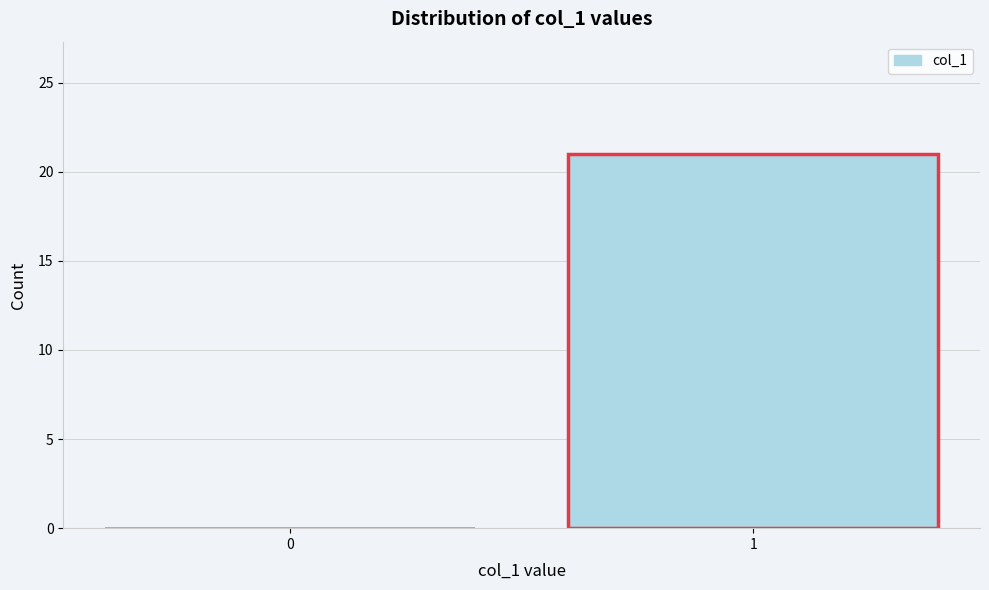

Reading left to right, what are all the values shown in this chart?

0=0	1=21